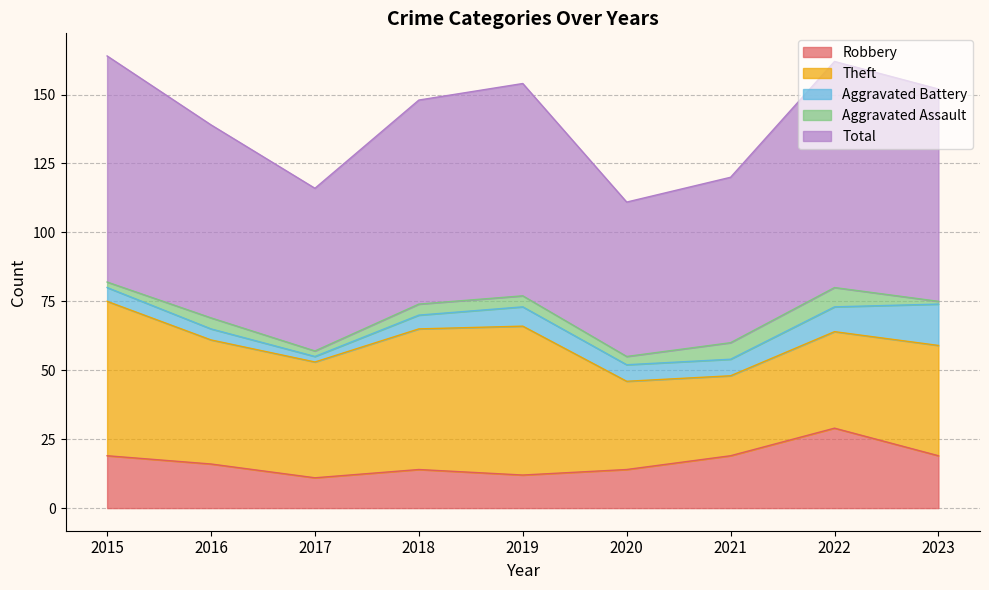

Count the Aggravated Assault values in the range 2 to 4.

6